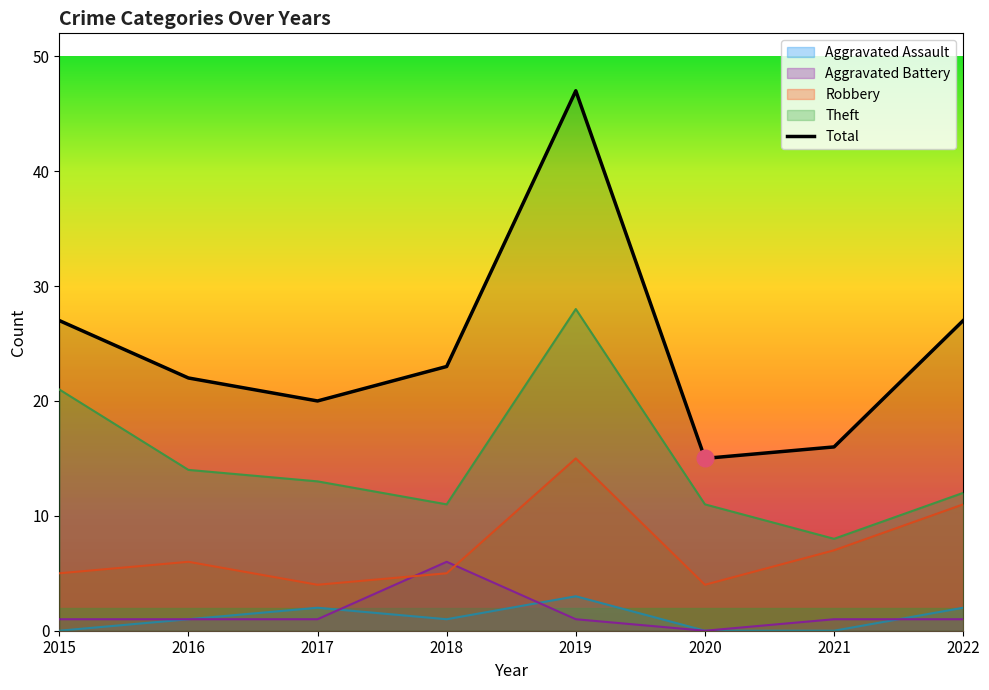

Rank the series by their maximum value, from lowest to highest.

Aggravated Assault, Aggravated Battery, Robbery, Theft, Total